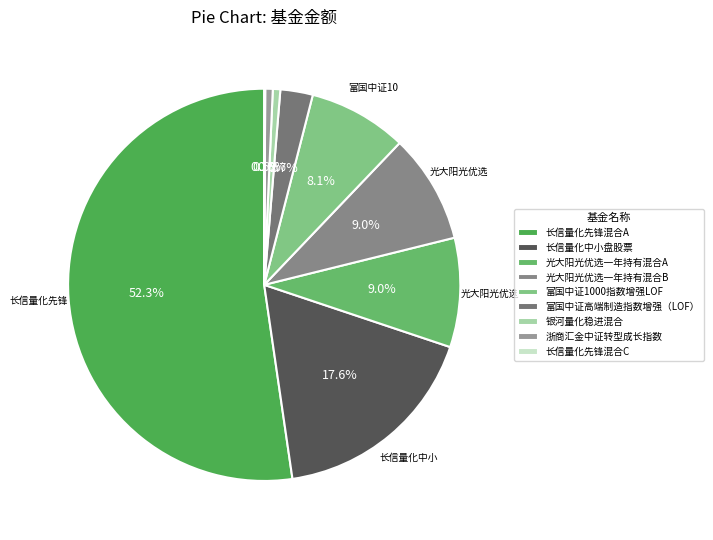

Approximately how many times larger is the value at 光大阳光优选一年持有混合B compared to 富国中证1000指数增强LOF?

1.1